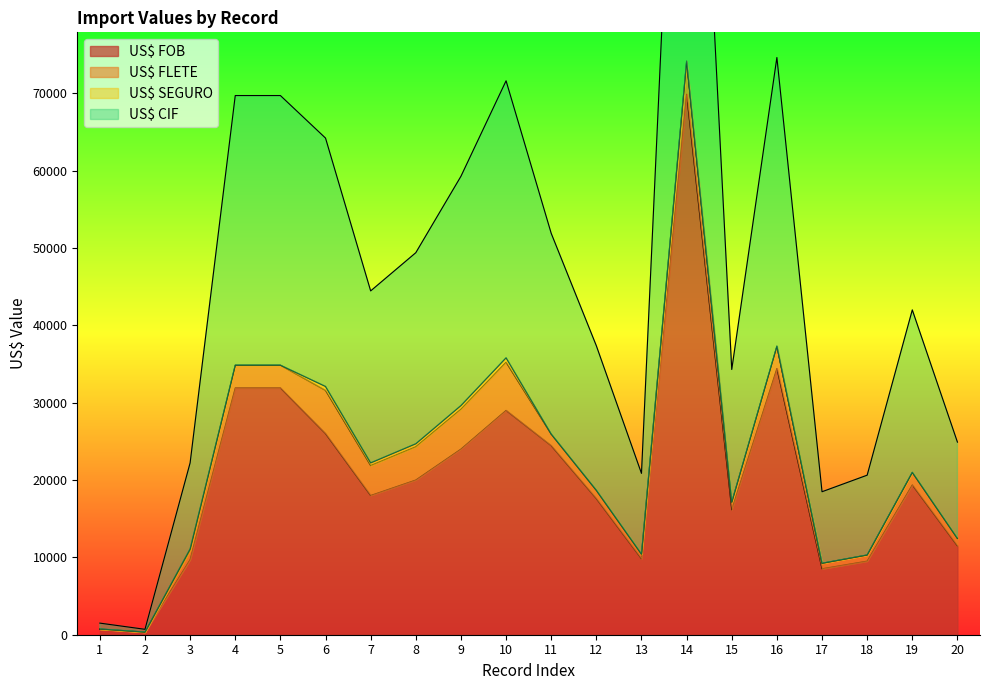

At which category does US$ FOB reach its first local valley?

2